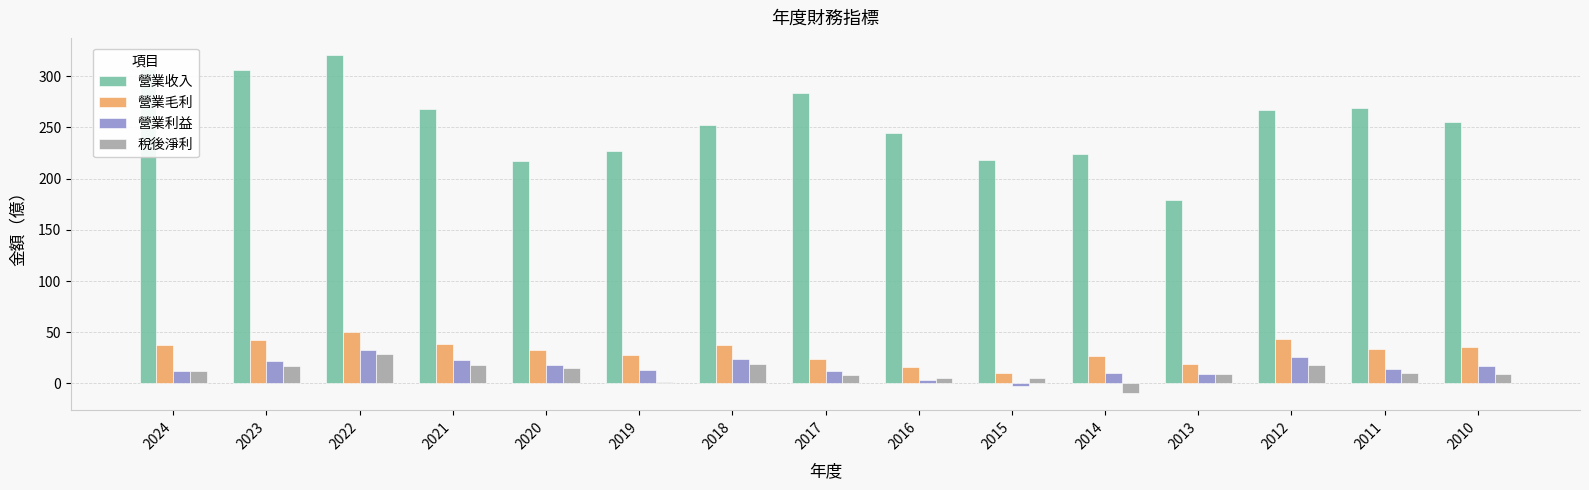

What is the sum of the 營業利益 values at 2023 and 2019?

34.9